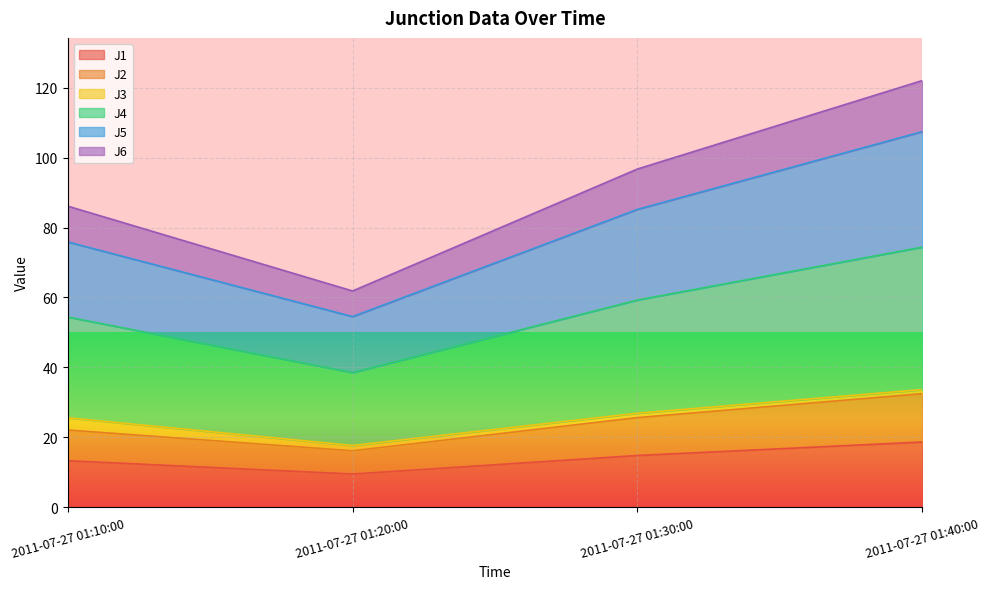

Which category has the highest value in the J5 series?

2011-07-27 01:40:00